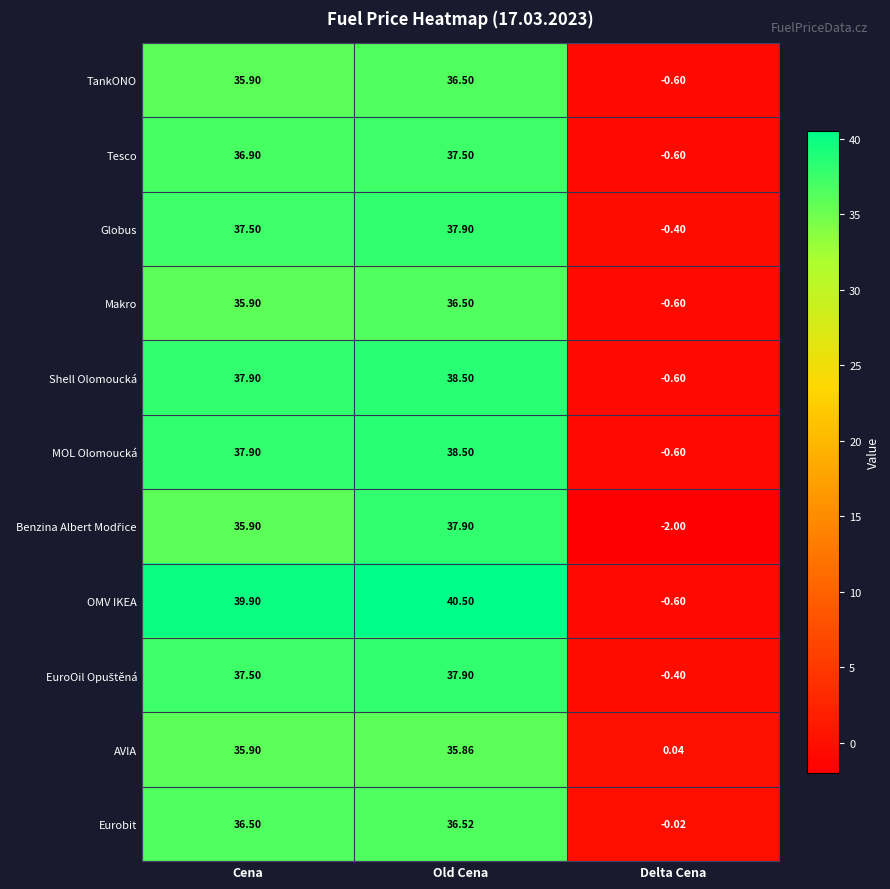

At which label is Eurobit closest to 18?

Delta Cena